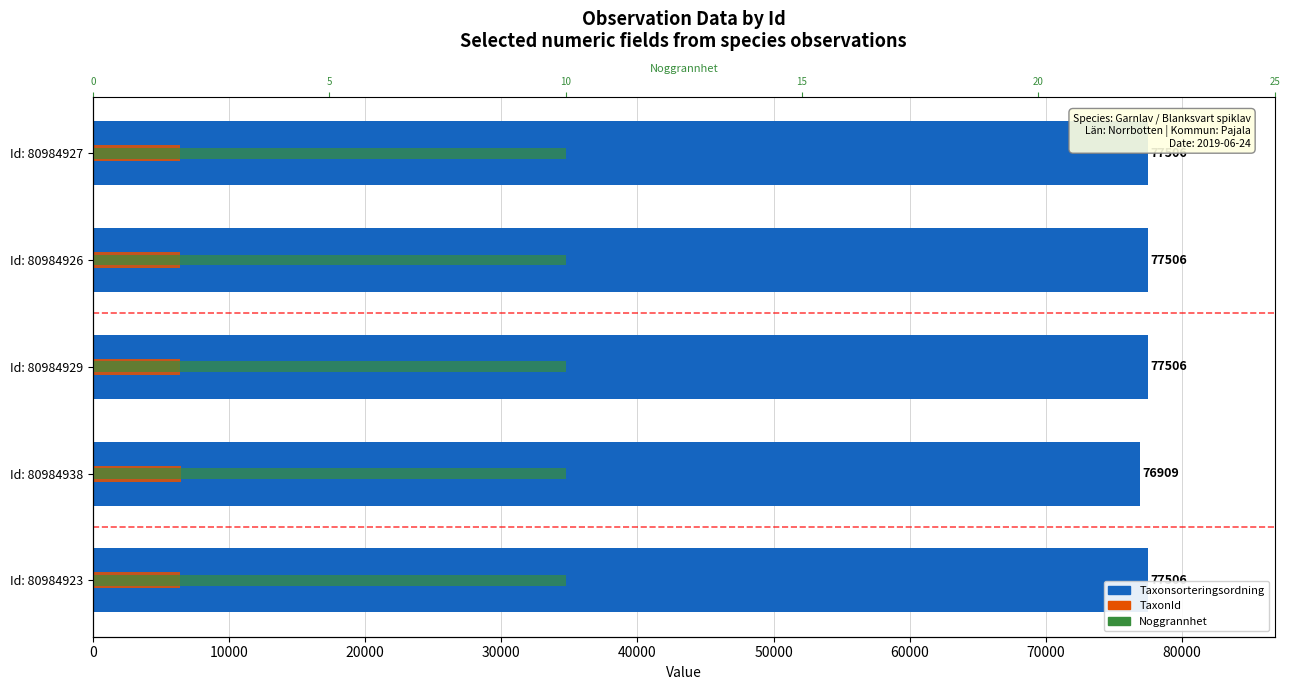

Which series has the largest total across all categories?

Taxonsorteringsordning